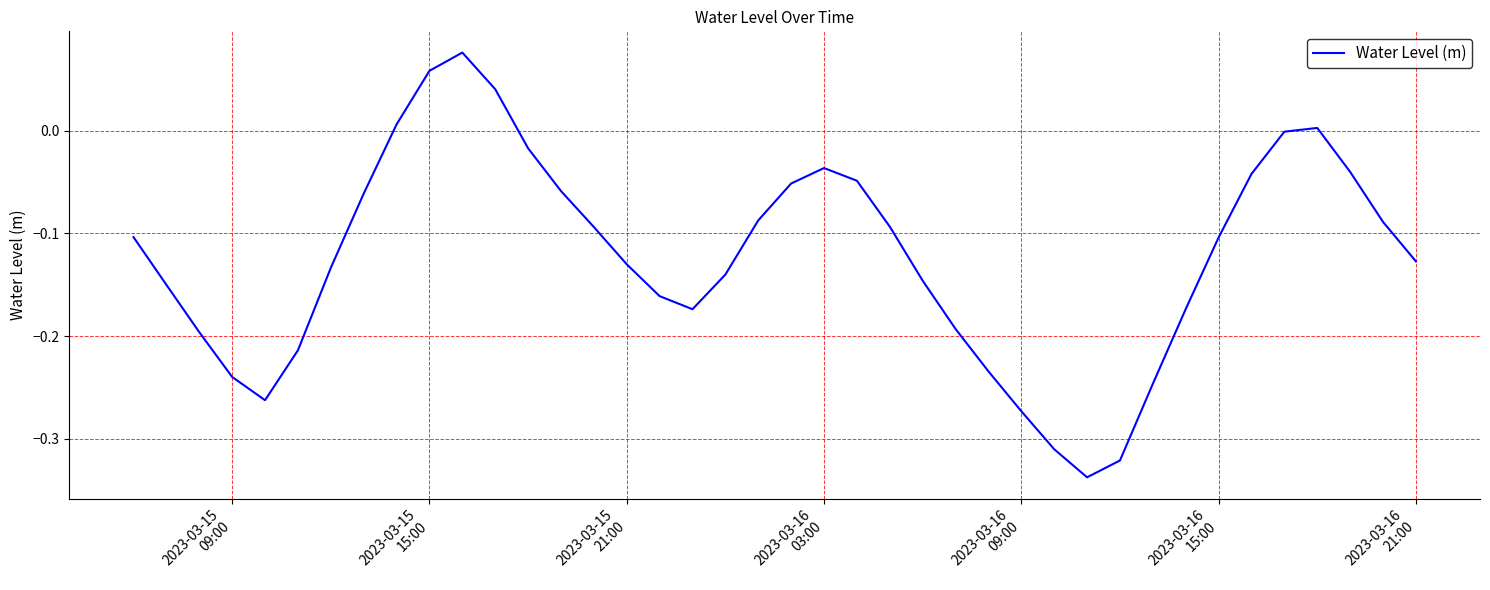

How many lines are shown in the chart?

1